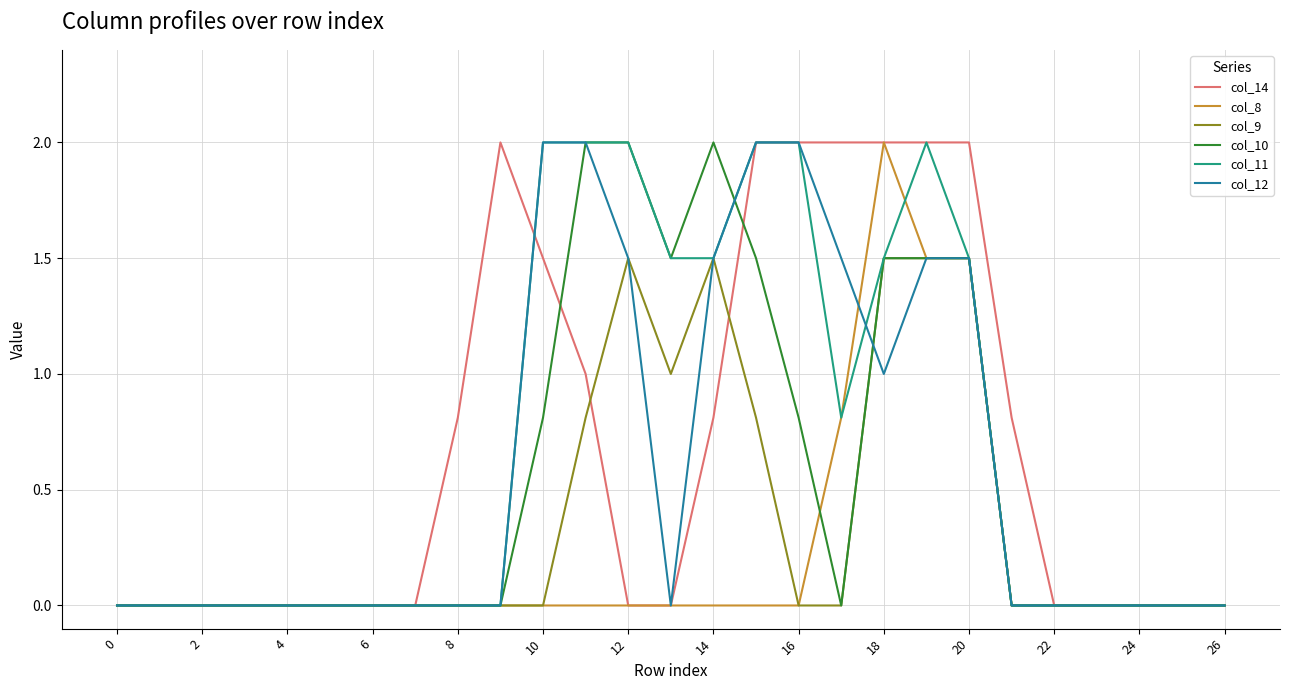

What is the maximum value shown in the chart?

2.0